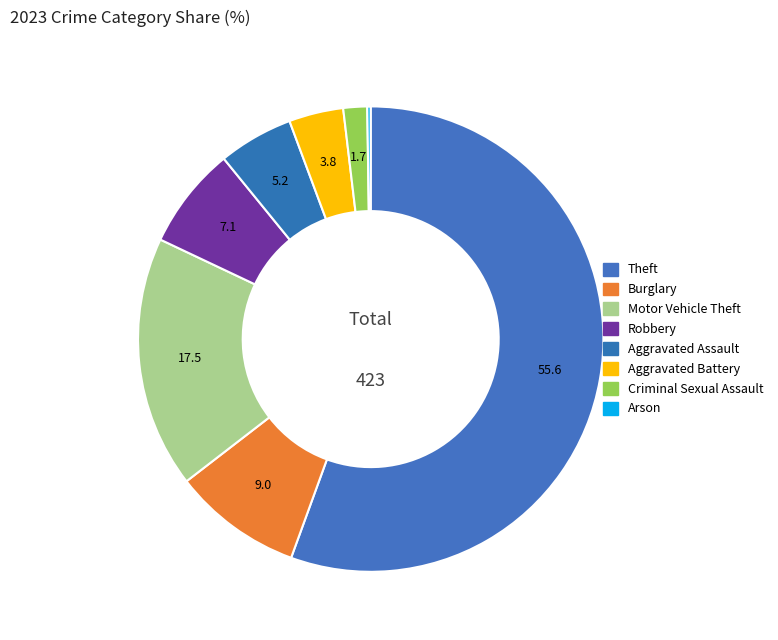

Is the sum of Aggravated Assault and Arson greater than half?

No